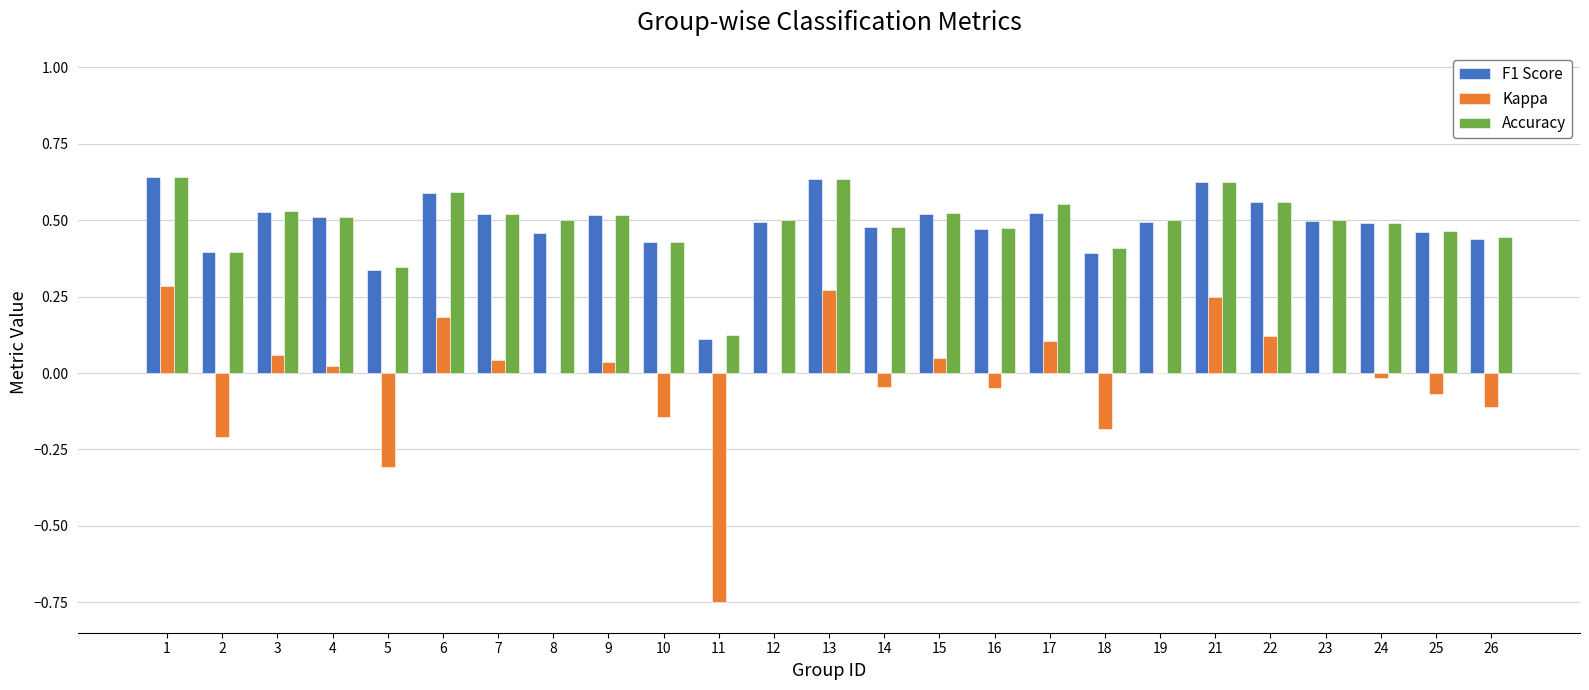

True or false: Kappa has a value of -0.0 at 25.

False